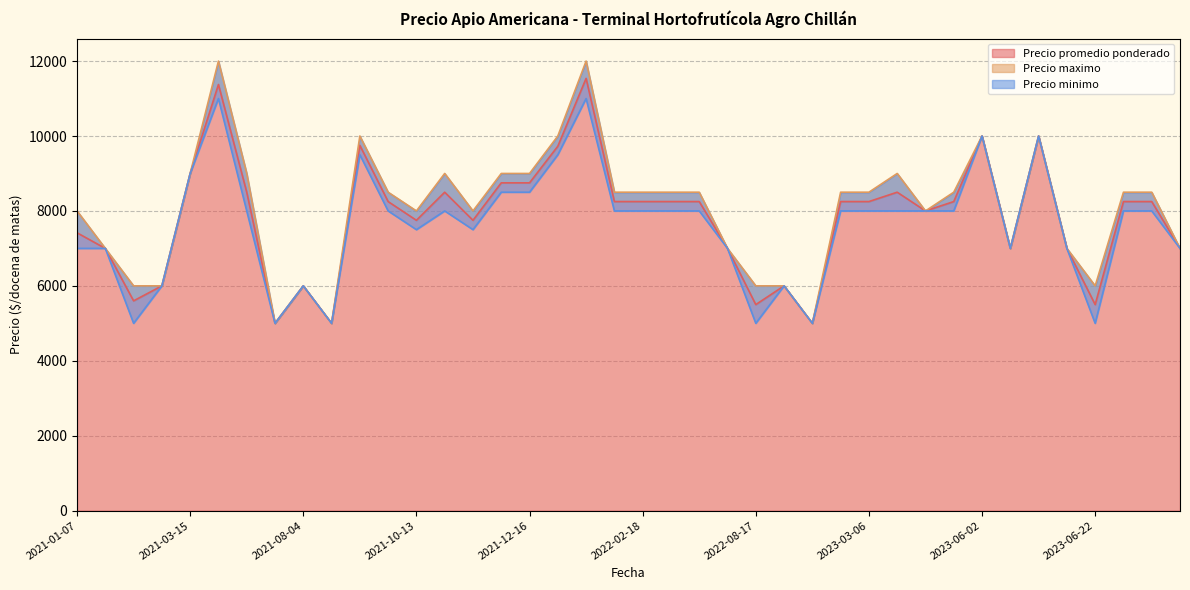

True or false: Precio minimo and Precio promedio ponderado cross at least once.

False